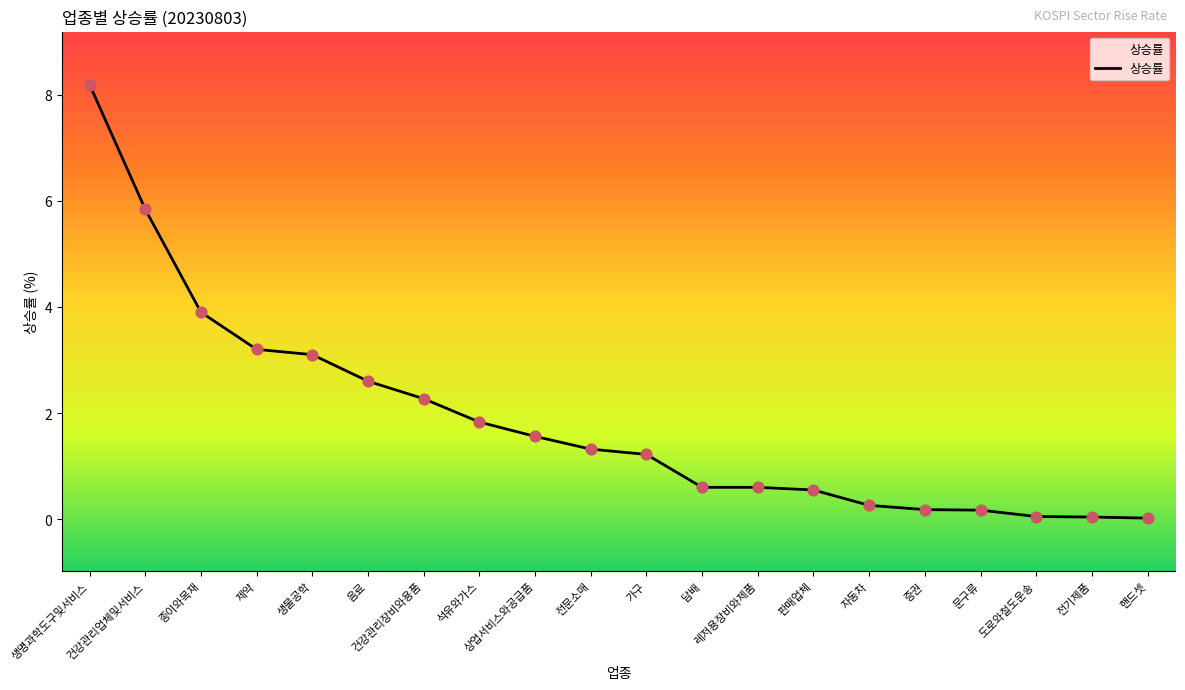

What is the change in value from 건강관리업체및서비스 to 전기제품?

-5.8